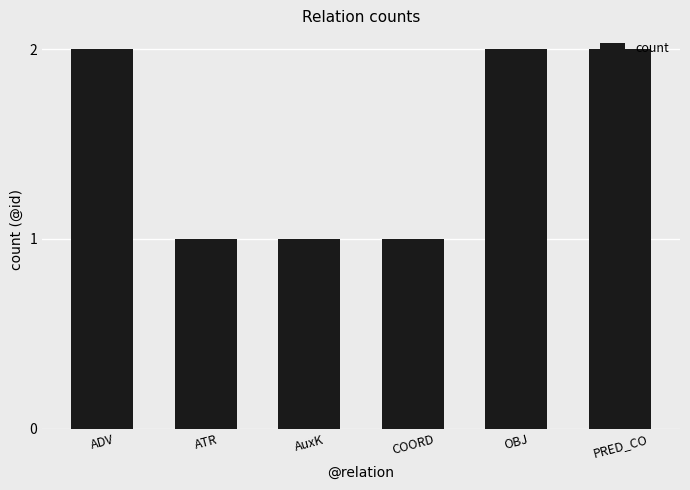

Is it true that the value at OBJ is 2?

True